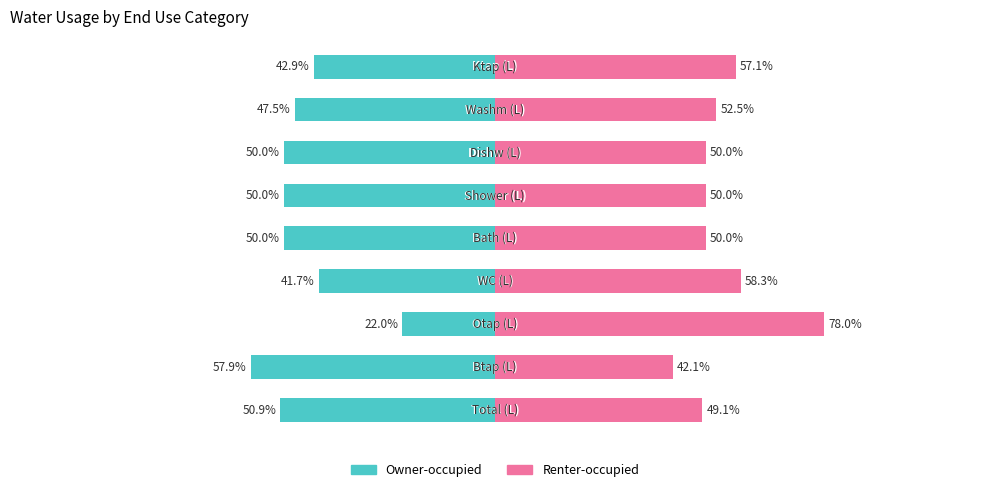

What is the lowest value of the Renter-occupied series?

42.1